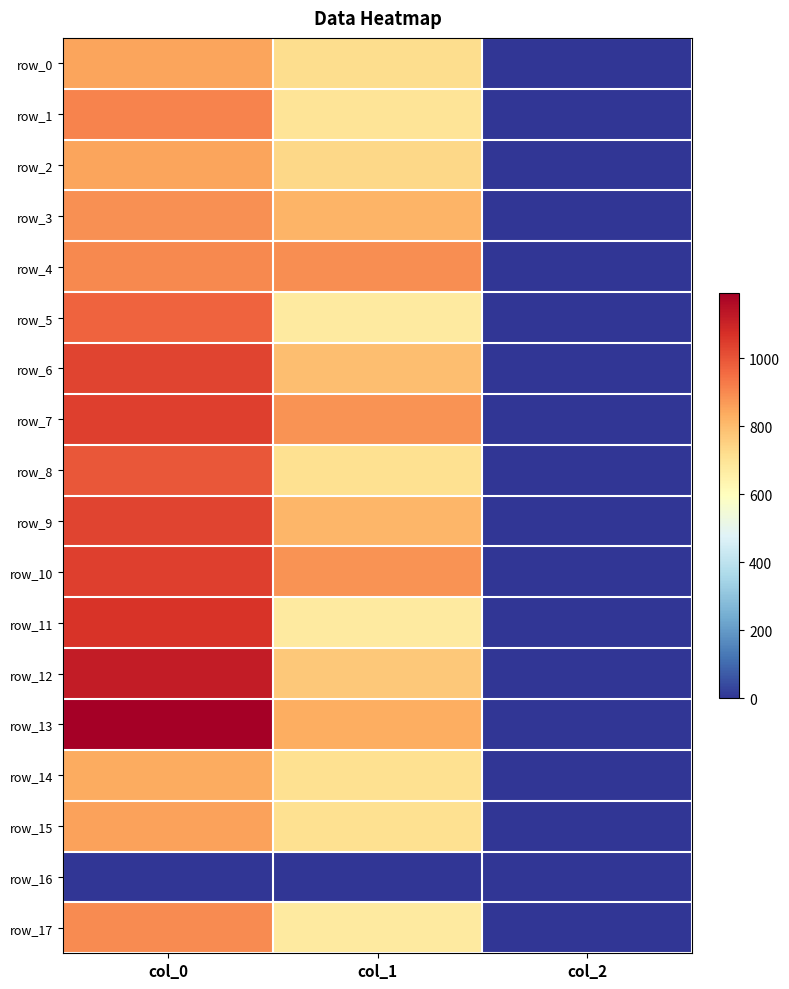

What is the total value across all series at col_1?

12997.1